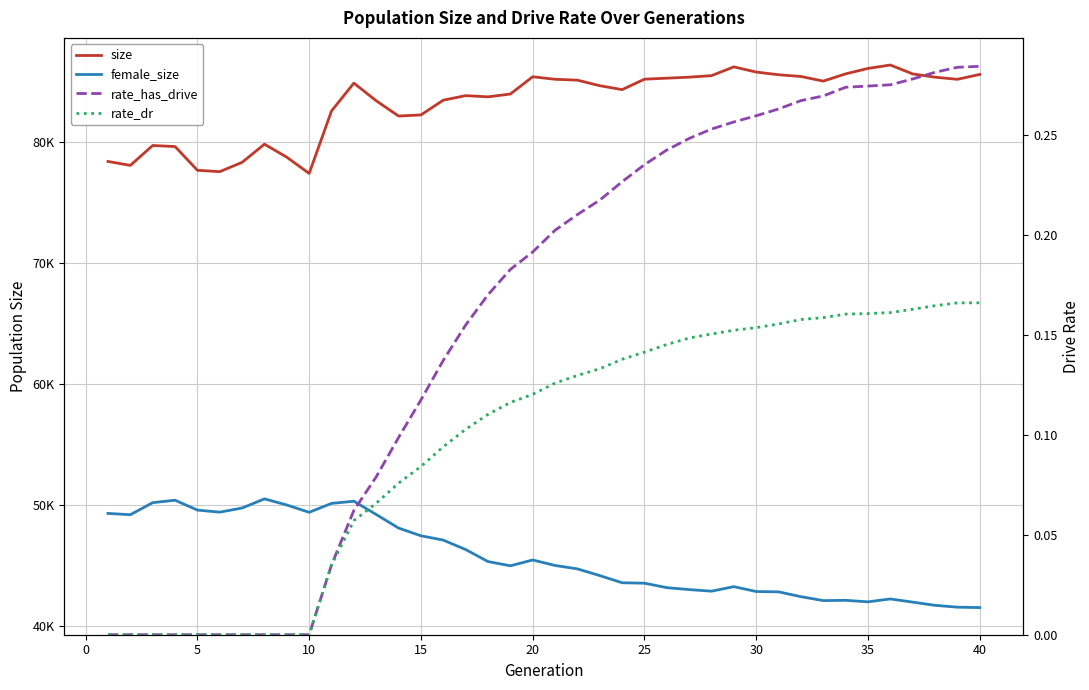

How many lines are shown in the chart?

4